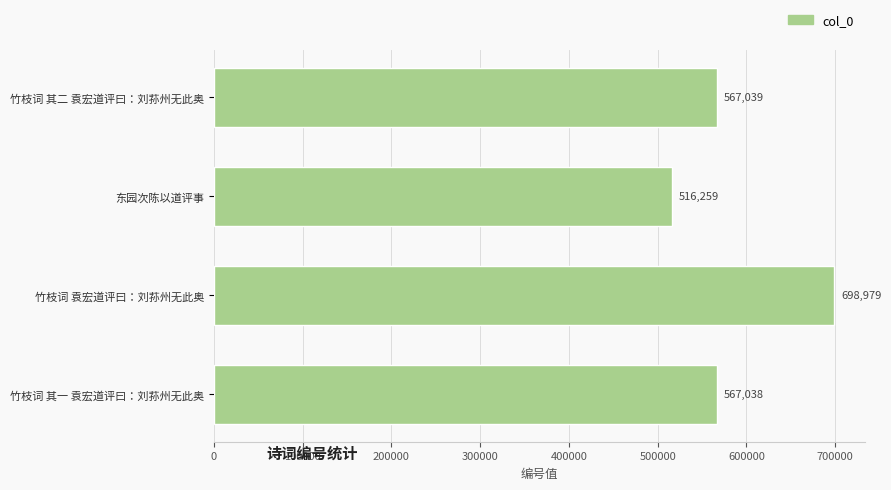

Reading bottom to top, transcribe all the data shown in this chart.

567038	698979	516259	567039